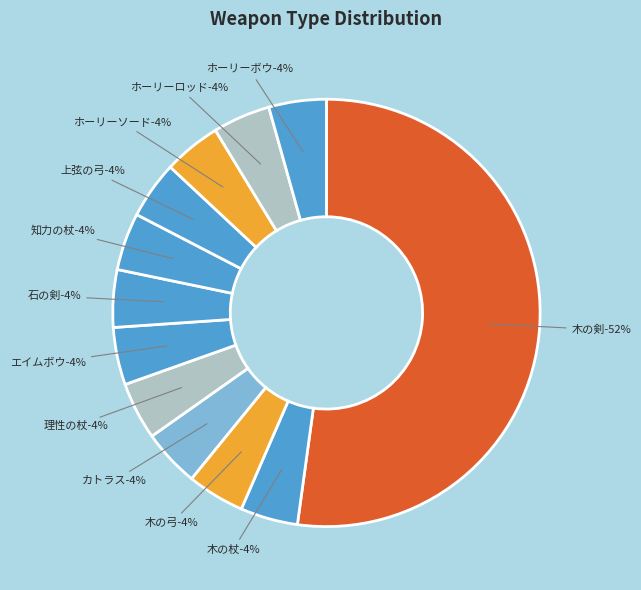

Which category accounts for the majority?

木の剣